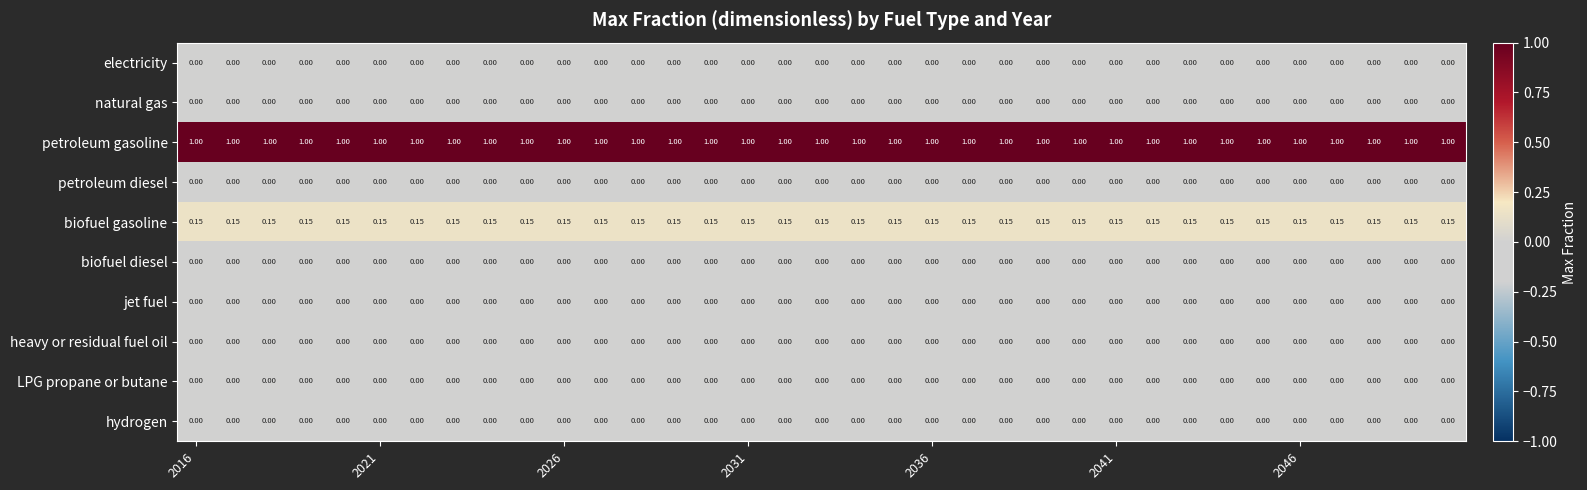

How many distinct data groups are displayed?

10